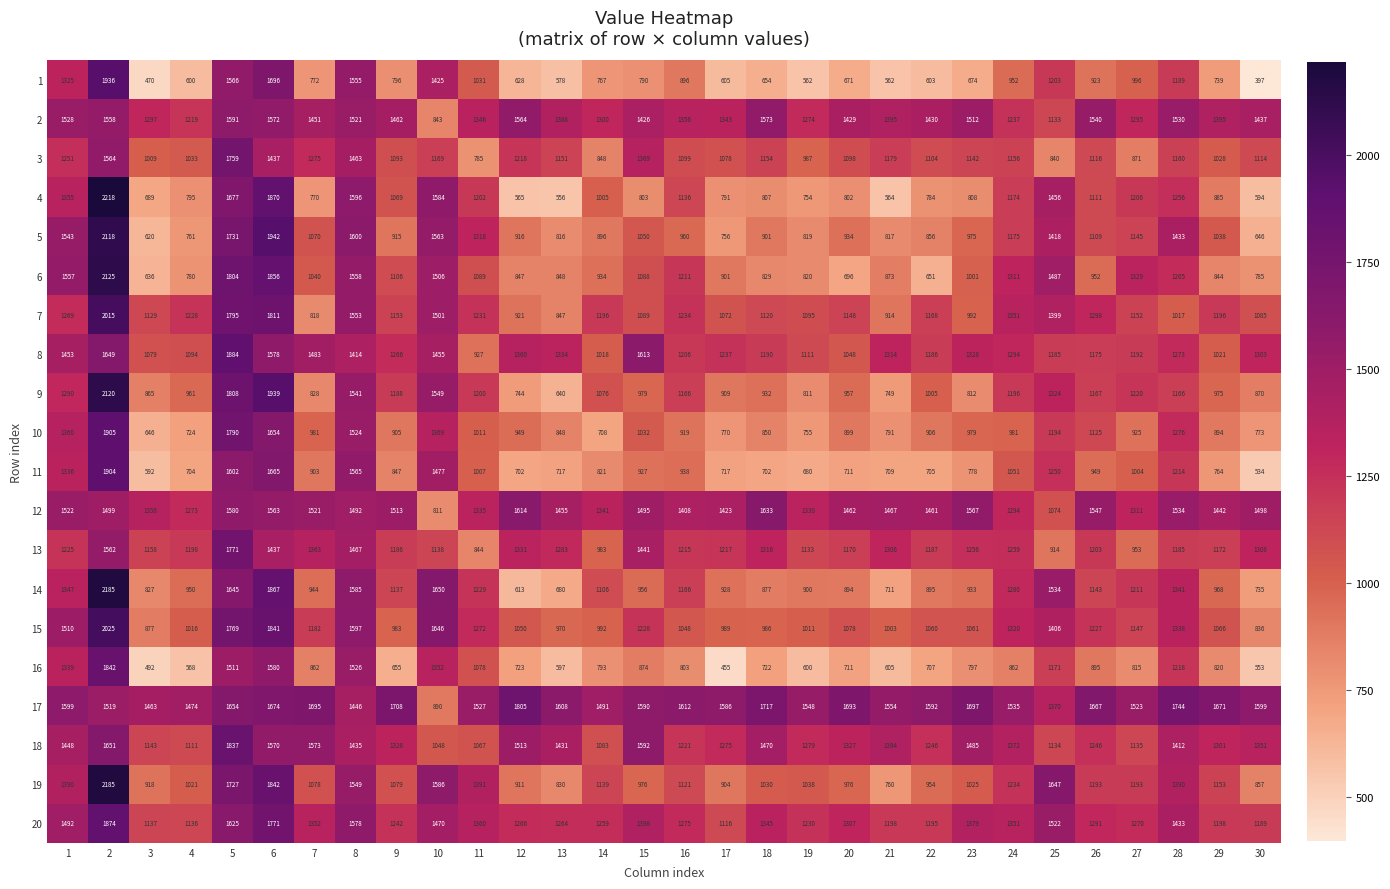

True or false: 16 has a value of 655 at 9.

True